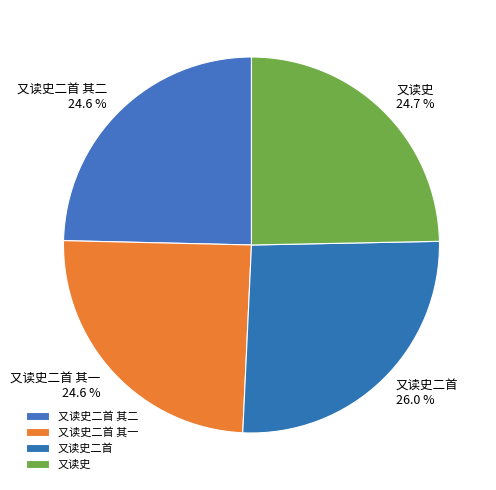

Count the number of slices in the pie.

4